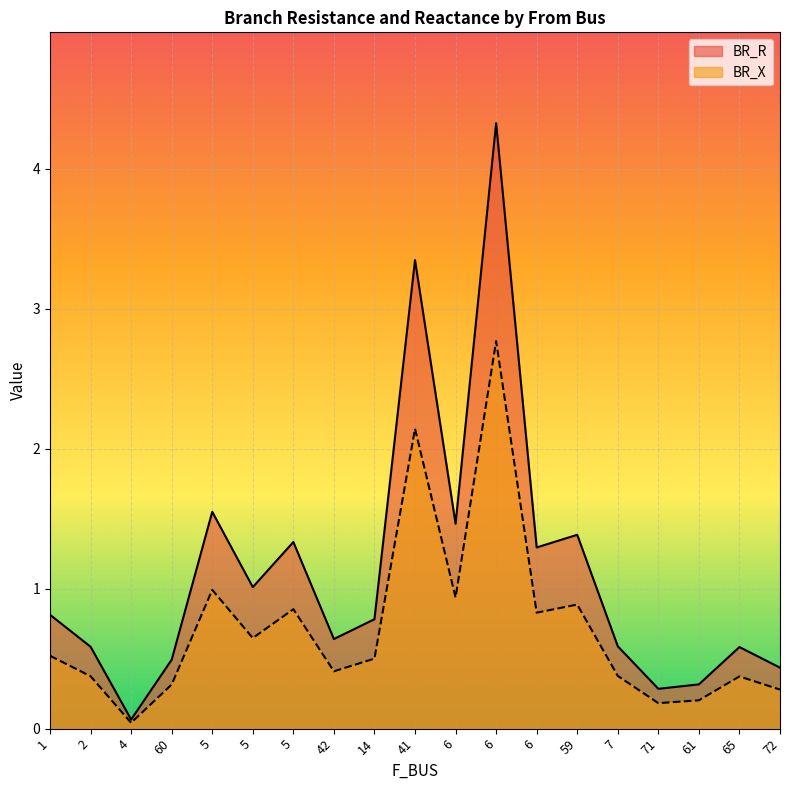

Which series has the largest total across all categories?

BR_R